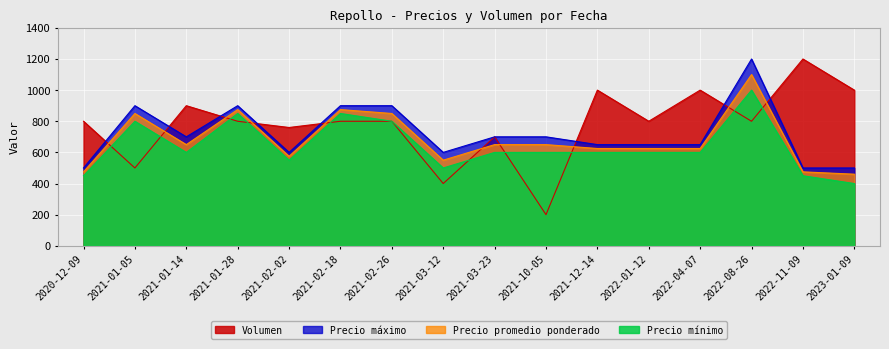

Reading left to right, extract all data points from this chart.

Precio promedio ponderado: 2020-12-09=475	2021-01-05=850	2021-01-14=650	2021-01-28=875	2021-02-02=575	2021-02-18=875	2021-02-26=850	2021-03-12=550	2021-03-23=650	2021-10-05=650	2021-12-14=625	2022-01-12=625	2022-04-07=625	2022-08-26=1100	2022-11-09=475	2023-01-09=460
Precio maximo: 2020-12-09=500	2021-01-05=900	2021-01-14=700	2021-01-28=900	2021-02-02=600	2021-02-18=900	2021-02-26=900	2021-03-12=600	2021-03-23=700	2021-10-05=700	2021-12-14=650	2022-01-12=650	2022-04-07=650	2022-08-26=1200	2022-11-09=500	2023-01-09=500
Precio minimo: 2020-12-09=450	2021-01-05=800	2021-01-14=600	2021-01-28=850	2021-02-02=550	2021-02-18=850	2021-02-26=800	2021-03-12=500	2021-03-23=600	2021-10-05=600	2021-12-14=600	2022-01-12=600	2022-04-07=600	2022-08-26=1000	2022-11-09=450	2023-01-09=400
Volumen: 2020-12-09=800	2021-01-05=500	2021-01-14=900	2021-01-28=800	2021-02-02=760	2021-02-18=800	2021-02-26=800	2021-03-12=400	2021-03-23=700	2021-10-05=200	2021-12-14=1000	2022-01-12=800	2022-04-07=1000	2022-08-26=800	2022-11-09=1200	2023-01-09=1000